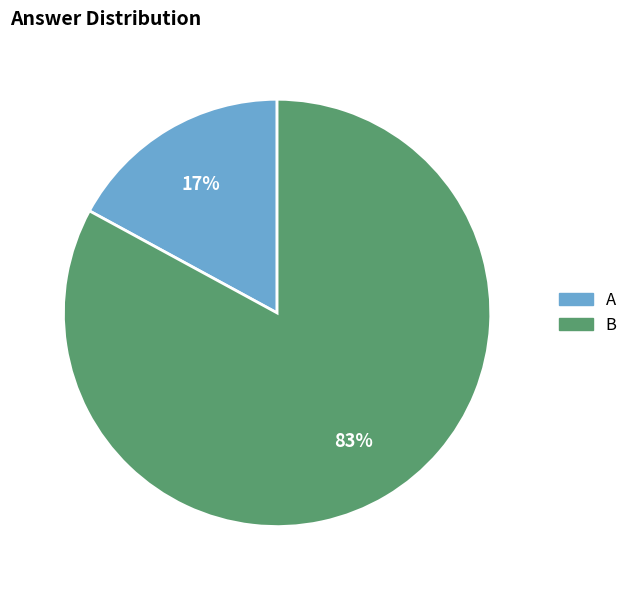

What percentage is the B slice, to the nearest percent?

83%